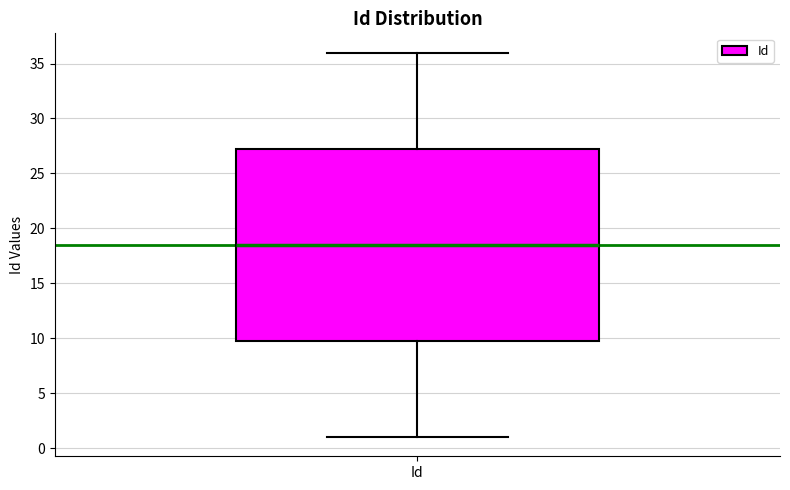

Read this box plot against the y-axis: the position of the median line, the range covered by the box, and the ends of both whiskers. The values are not printed on the chart, so give them approximately, as read against the axis.

median 18.5, box 10.0 to 27.5, whiskers 1.0 to 36.0